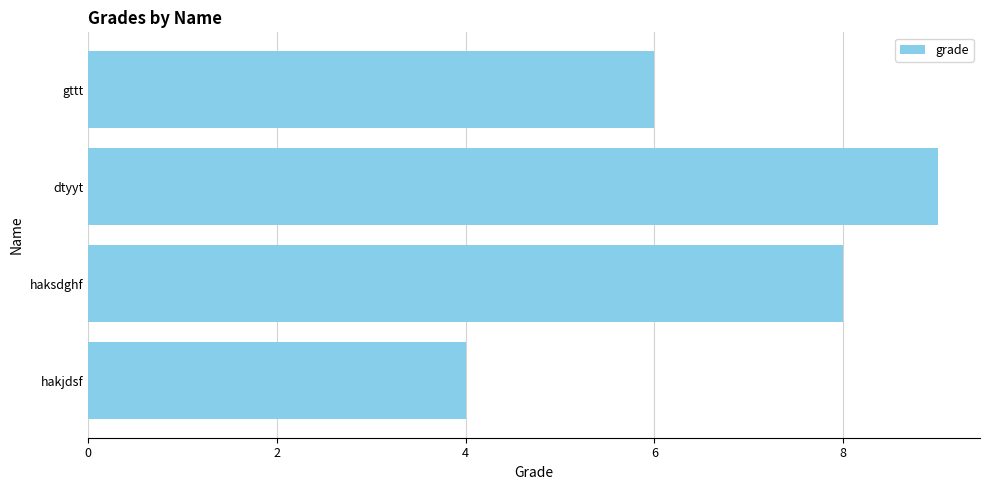

Rank the categories by value from lowest to highest.

hakjdsf, gttt, haksdghf, dtyyt